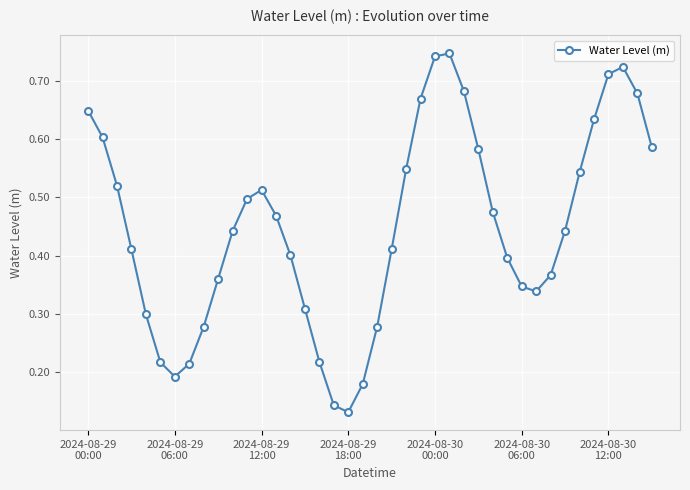

How many interior local valleys (lower than both neighbors) does the data have?

3